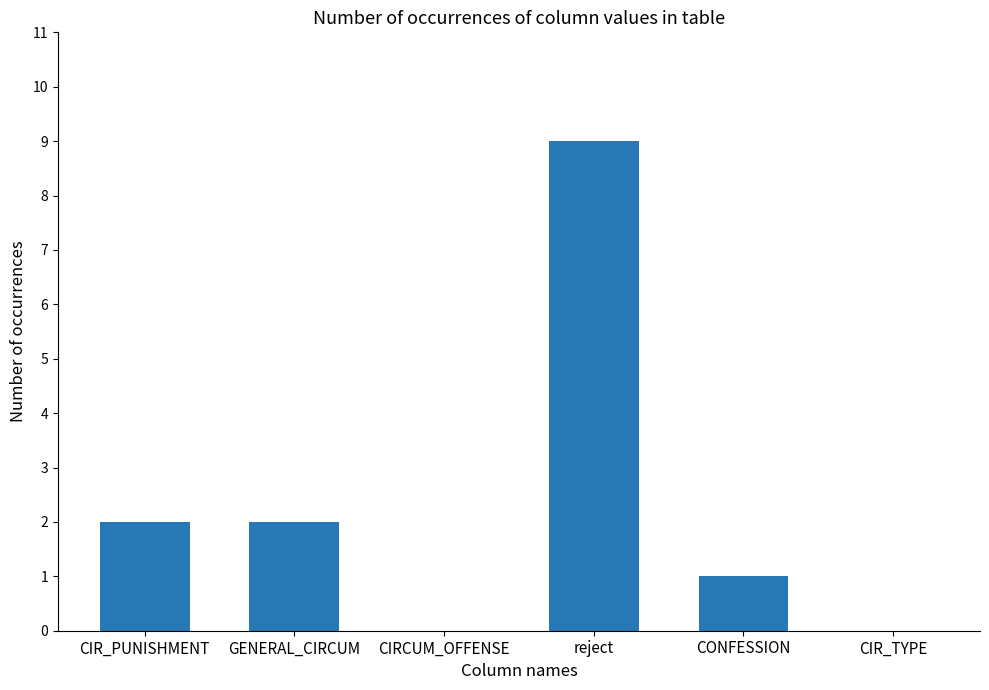

Reading left to right, transcribe all the data shown in this chart.

2	2	0	9	1	0